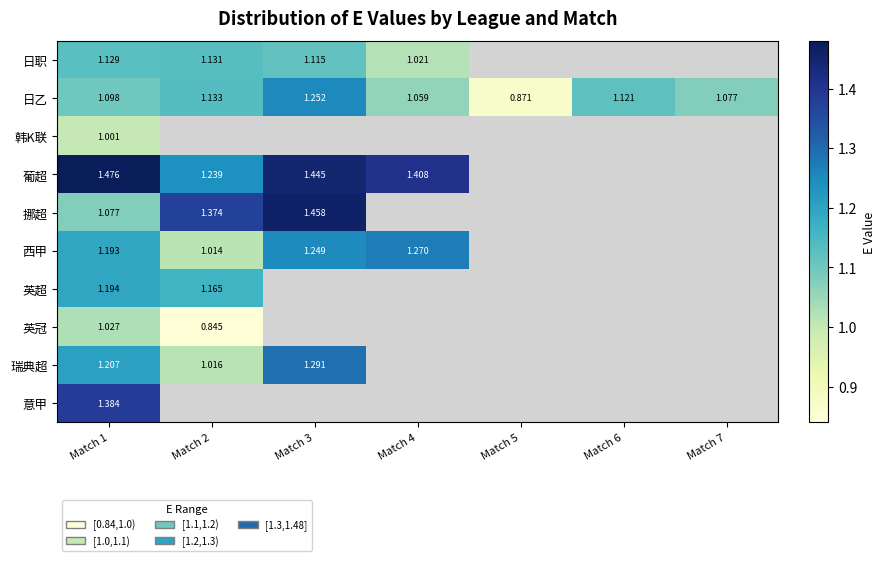

How many data points in 日乙 are above 1?

6